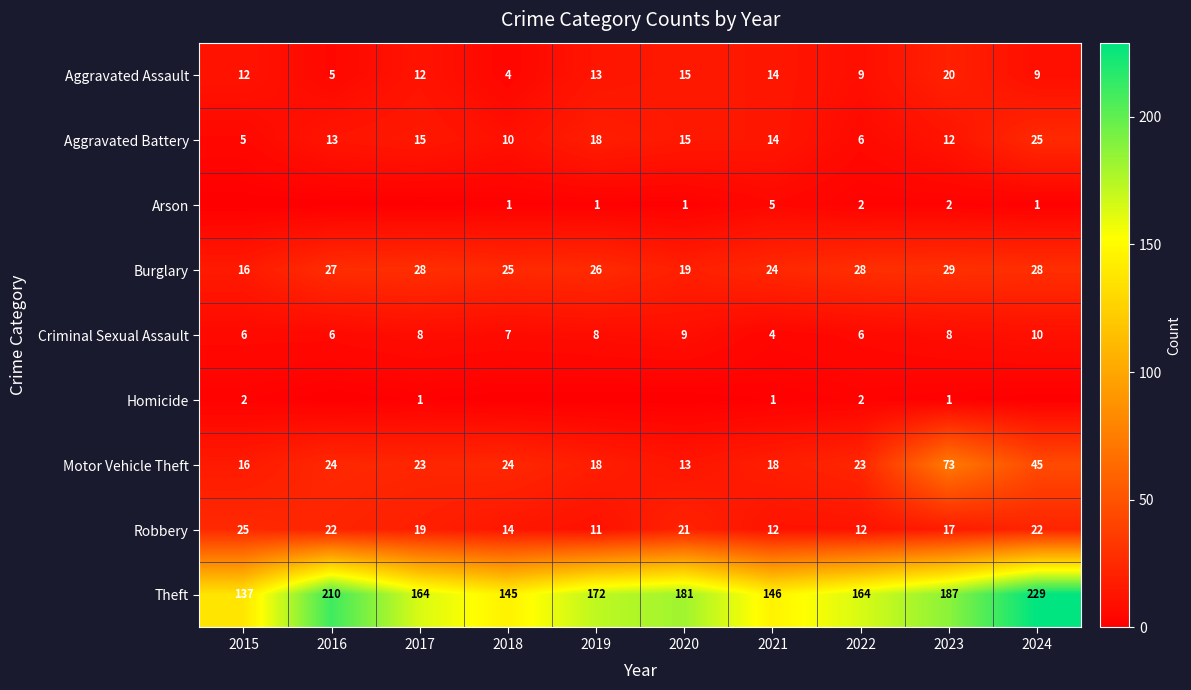

What value does the Aggravated Battery series have at 2021, to the nearest 10?

10